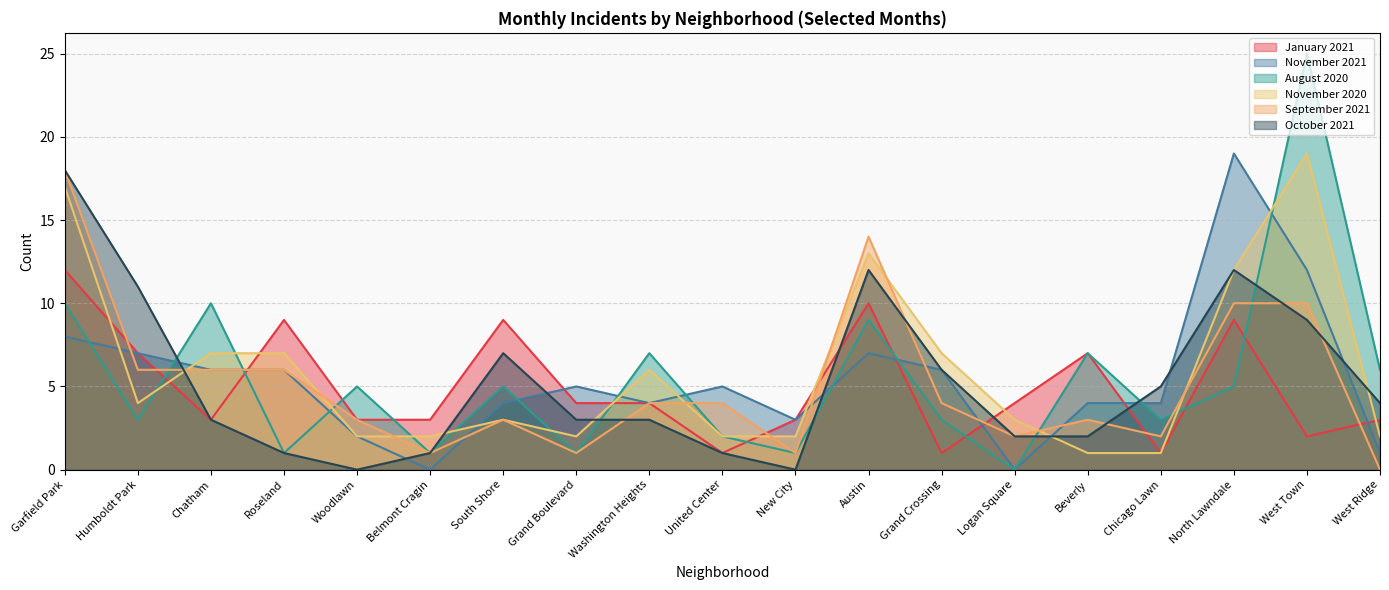

Reading right to left, list all the values displayed in this chart.

January 2021: 3	2	9	1	7	4	1	10	3	1	4	4	9	3	3	9	3	7	12
November 2021: 1	12	19	4	4	0	6	7	3	5	4	5	4	0	2	6	6	7	8
August 2020: 6	25	5	3	7	0	3	9	1	2	7	1	5	1	5	1	10	3	10
November 2020: 2	19	12	1	1	3	7	13	2	2	6	2	3	2	2	7	7	4	17
September 2021: 0	10	10	2	3	2	4	14	1	4	4	1	3	1	3	6	6	6	18
October 2021: 4	9	12	5	2	2	6	12	0	1	3	3	7	1	0	1	3	11	18